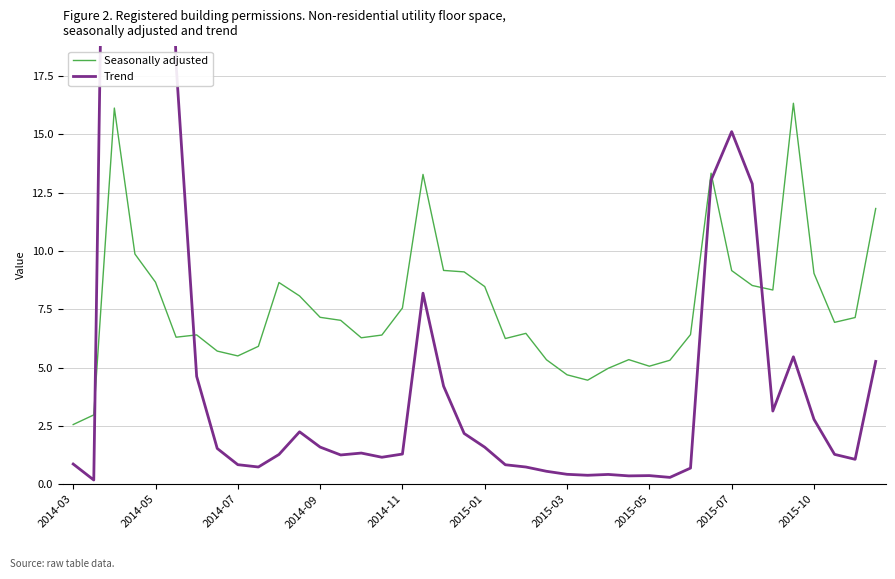

True or false: Trend and Seasonally adjusted intersect in this chart.

True